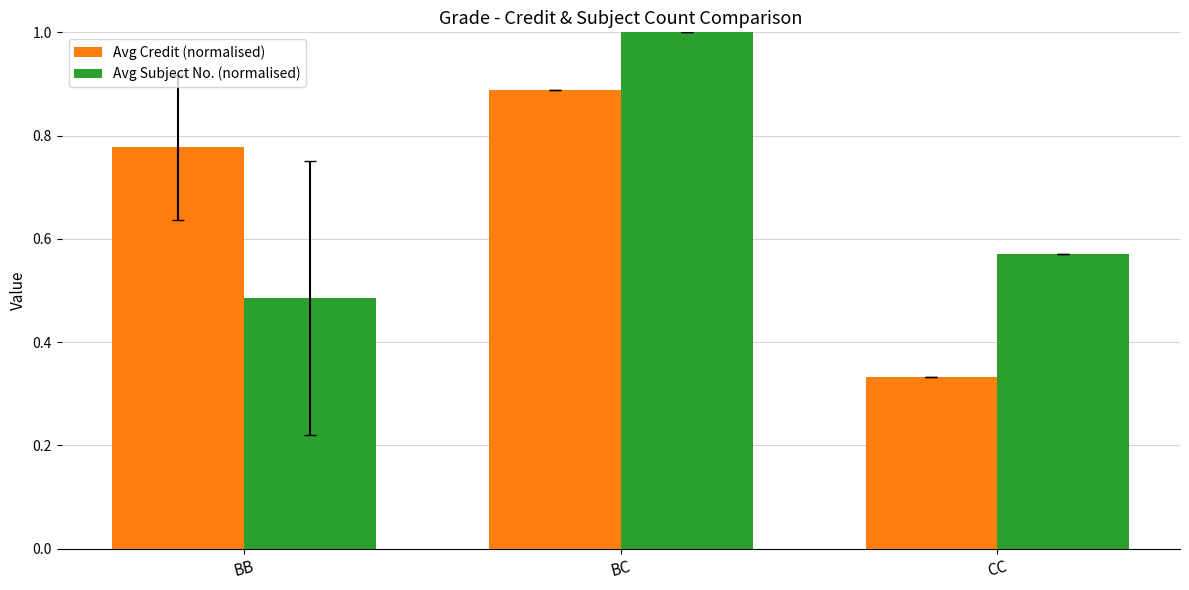

Does the chart contain stacked bars?

No